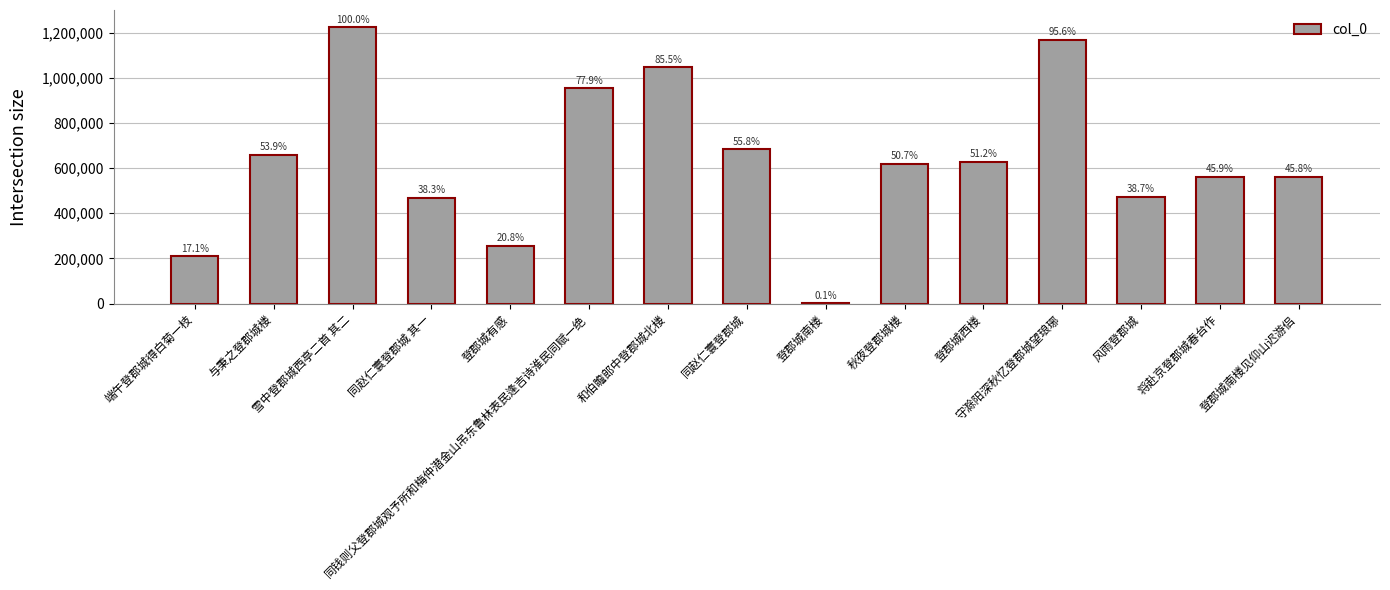

What is the change in value from 同钱则父登郡城观予所和梅仲潜金山吊东鲁林表民逢吉诗淮民同赋一绝 to 登郡城南楼?

-951905